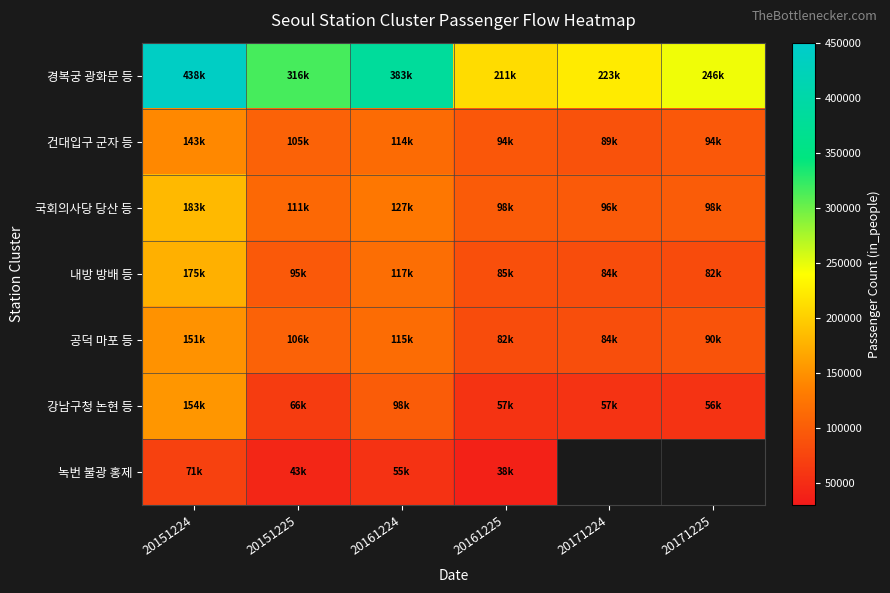

Is it true that 경복궁 광화문 등 equals 210848.5 at 20151225?

False